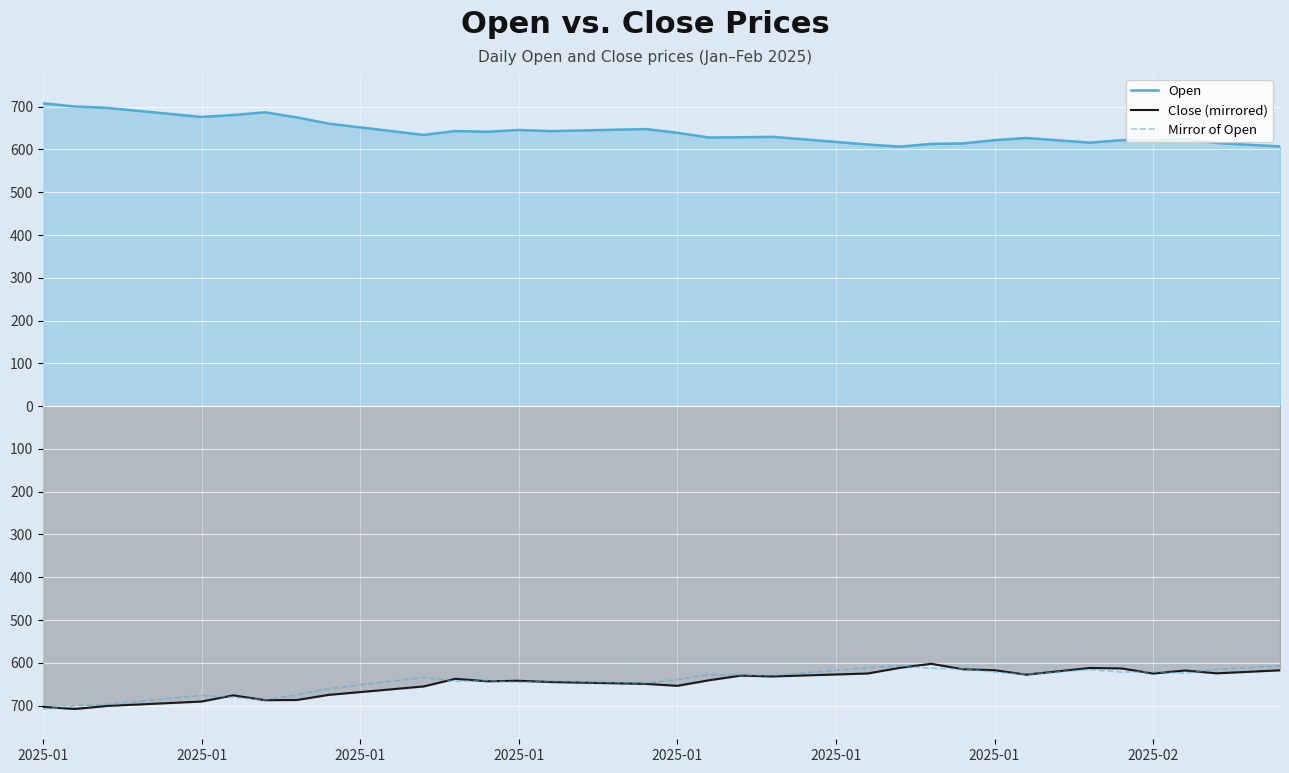

Where does the Open series first go above 639?

2025-01